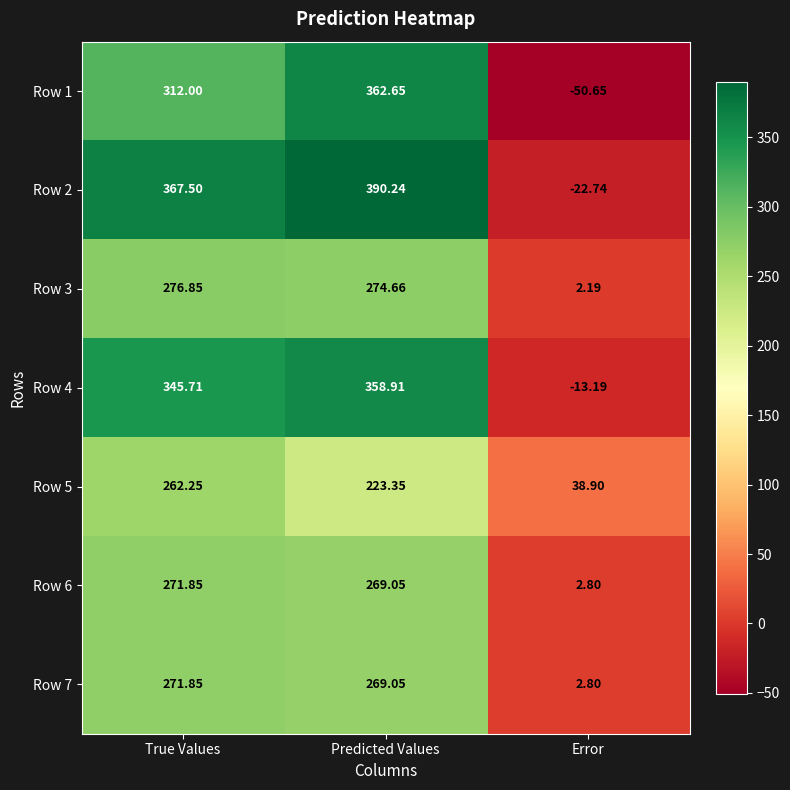

List the labels in order of Row 1 value, smallest first.

Error, True Values, Predicted Values